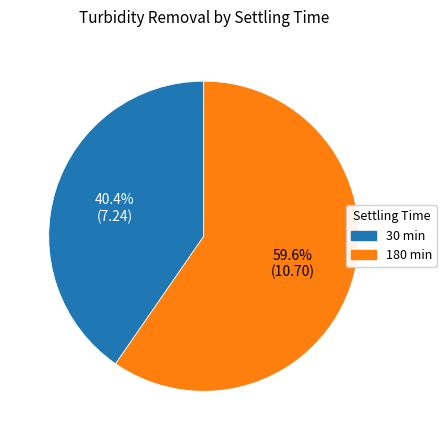

Is there a majority slice in this chart?

Yes